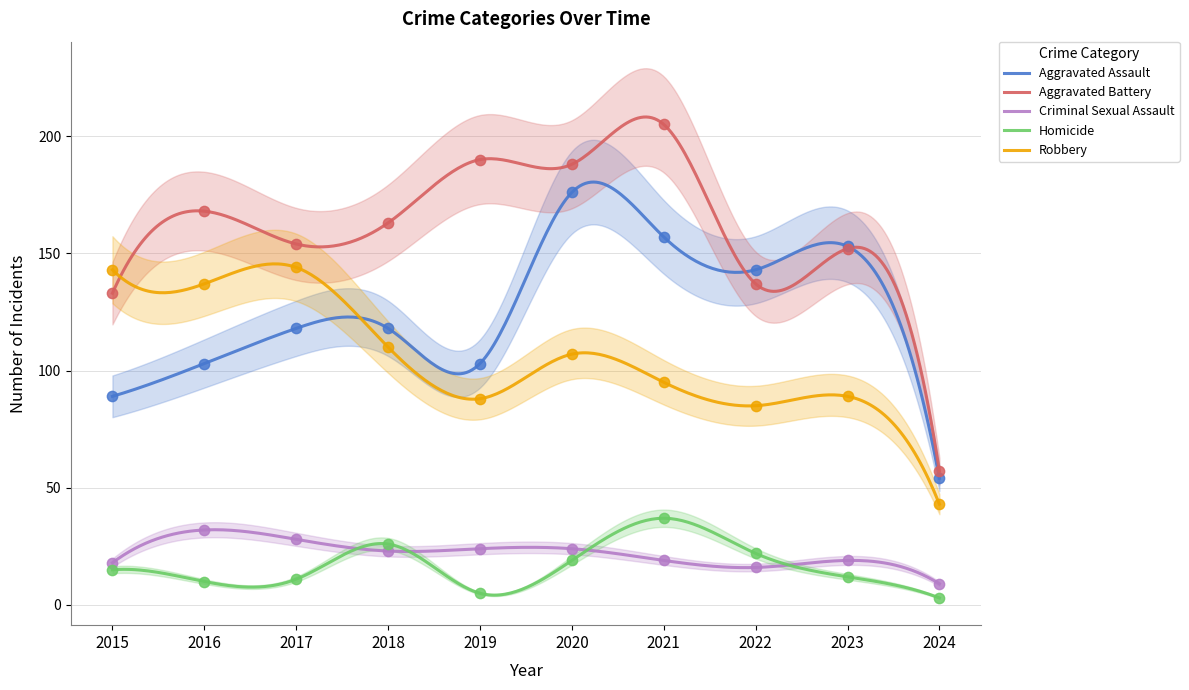

At which category is the sum across all series the highest?

2020